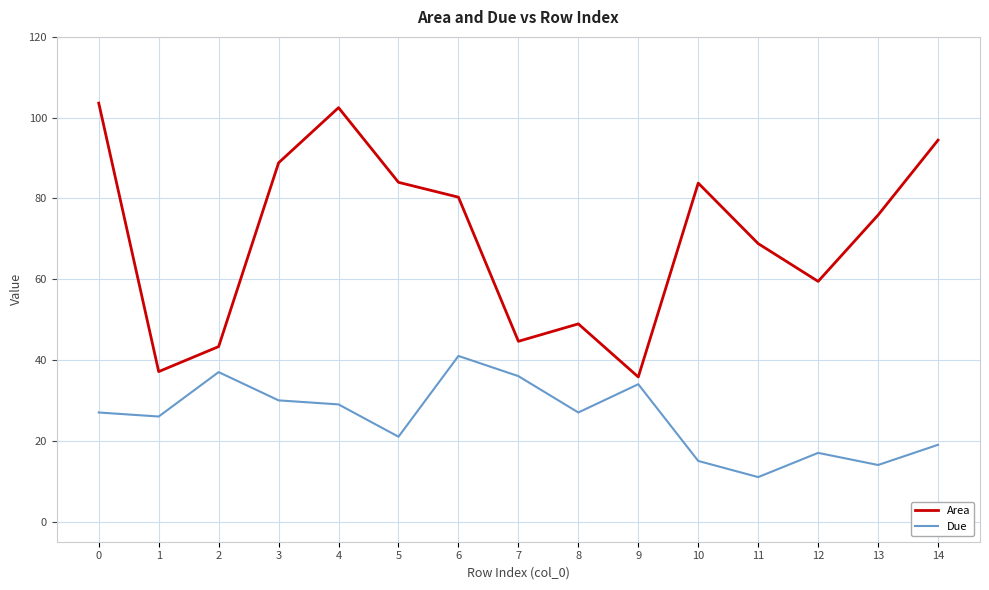

True or false: Due and Area cross at least once.

False